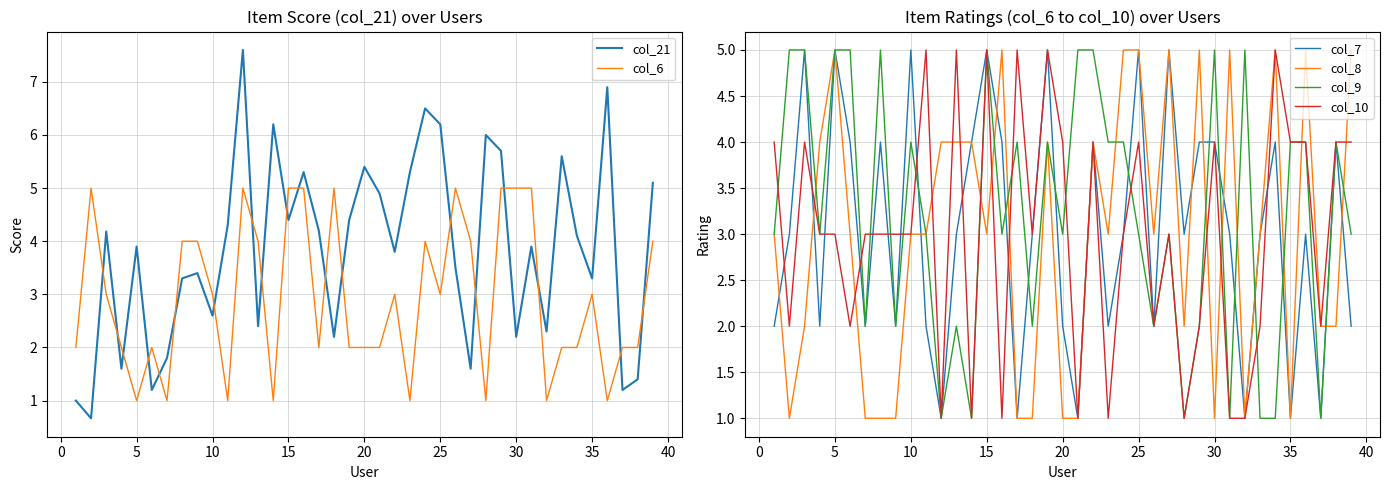

What is the value of the col_9 point at the 19th from the left?

4.0